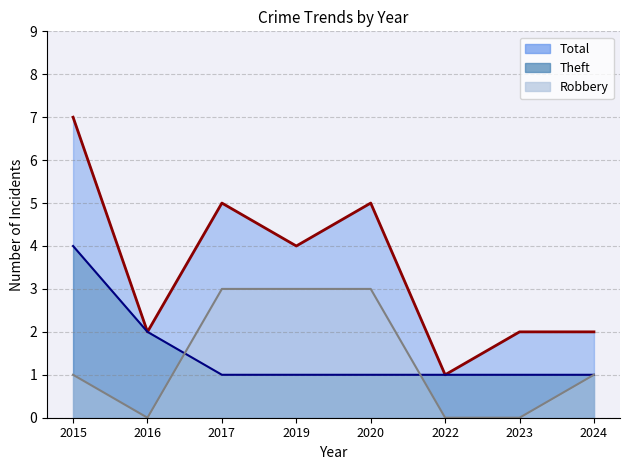

What is the sum of all Theft values?

12